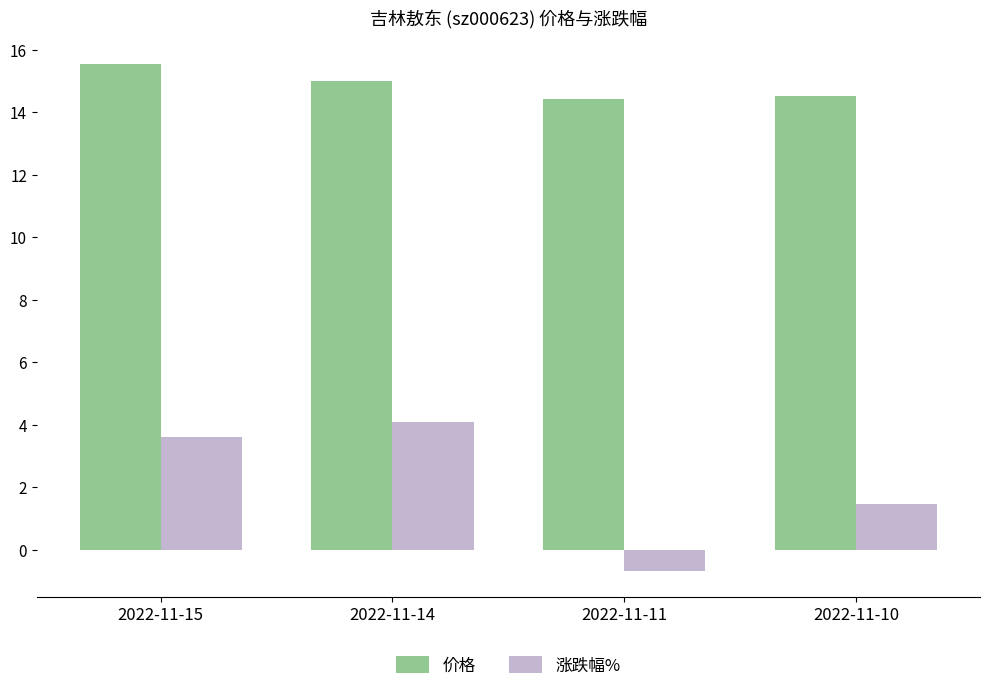

At which label is 价格 closest to 14?

2022-11-11